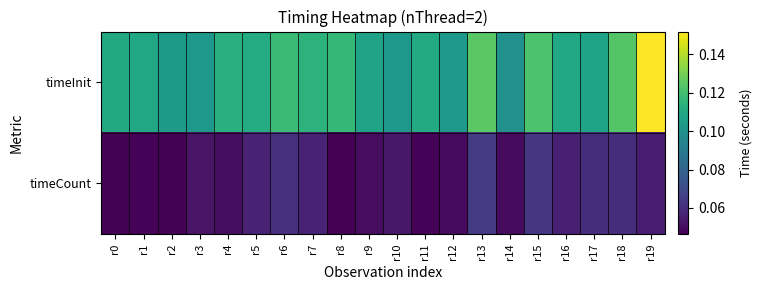

Between r0 and r3, which is larger?

r0